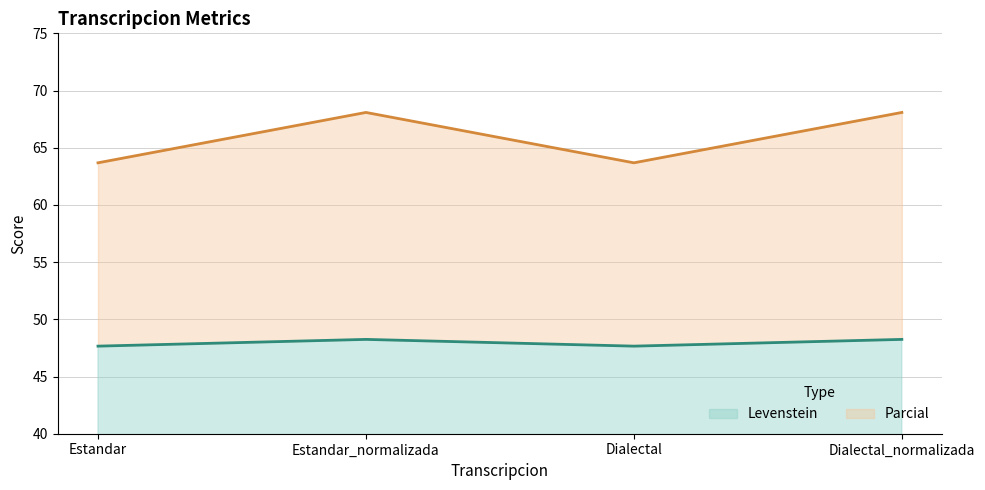

Rank the series at Dialectal from highest to lowest value.

Parcial, Levenstein